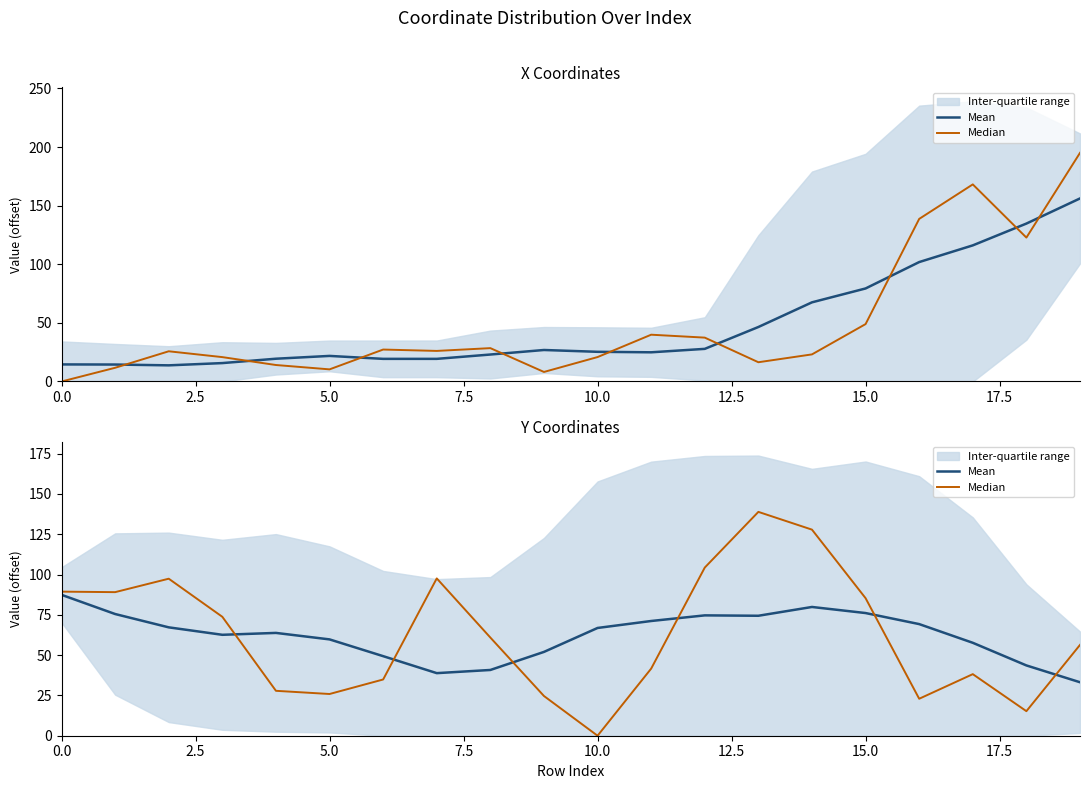

Which series changed the most between 0.0 and 13?

Median